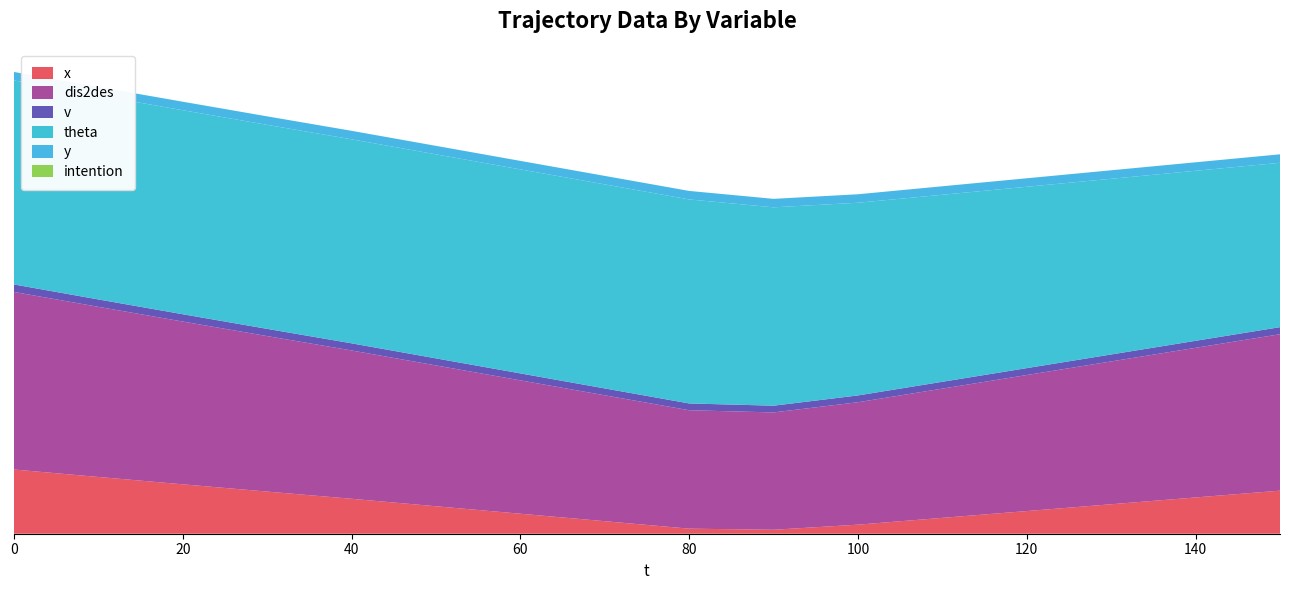

Reading left to right, list all the values displayed in this chart.

x: 0=56.7	10=50.1	20=43.6	30=37.2	40=30.8	50=24.2	60=17.6	70=11.1	80=4.5	90=3.5	100=8.0	110=14.0	120=20.0	130=26.0	140=32.0	150=38.0
dis2des: 0=156.7	10=150.1	20=143.6	30=137.2	40=130.8	50=124.2	60=117.7	70=111.1	80=104.5	90=103.5	100=108.0	110=114.0	120=120.0	130=126.0	140=132.0	150=138.0
v: 0=6.6	10=6.5	20=6.5	30=6.4	40=6.3	50=6.2	60=6.2	70=6.1	80=6.0	90=6.0	100=6.0	110=6.0	120=6.1	130=6.2	140=6.2	150=6.2
theta: 0=180.0	10=180.0	20=180.0	30=180.0	40=180.0	50=180.0	60=180.0	70=180.0	80=180.0	90=175.0	100=170.0	110=165.0	120=160.0	130=155.0	140=150.0	150=145.0
y: 0=7.5	10=7.5	20=7.5	30=7.5	40=7.5	50=7.5	60=7.5	70=7.5	80=7.5	90=7.5	100=7.5	110=7.5	120=7.5	130=7.5	140=7.5	150=7.5
intention: 0=0.0	10=0.0	20=0.0	30=0.0	40=0.0	50=0.0	60=0.0	70=0.0	80=0.0	90=0.0	100=0.0	110=0.0	120=0.0	130=0.0	140=0.0	150=0.0